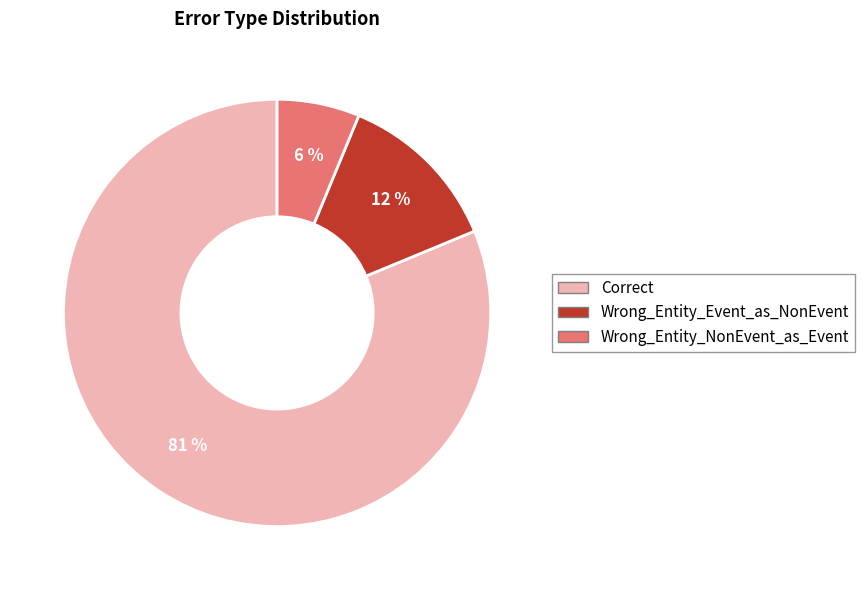

True or false: Wrong_Entity_NonEvent_as_Event accounts for 15% of the total.

False